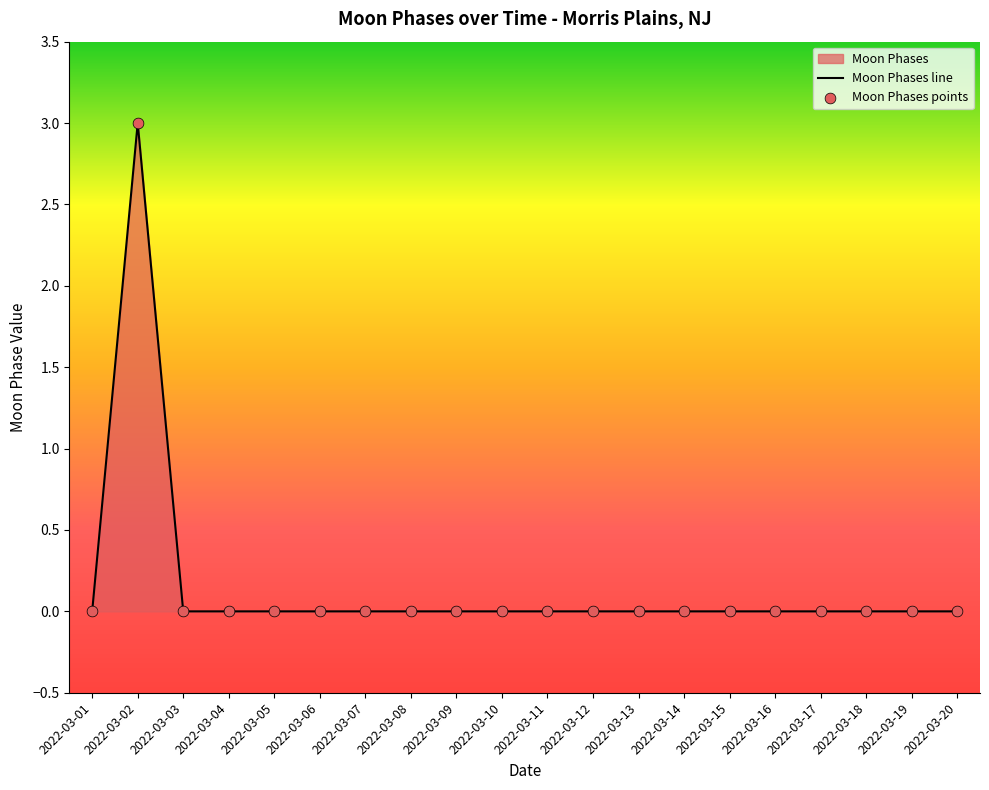

Which has a higher value, 2022-03-05 or 2022-03-10?

2022-03-05